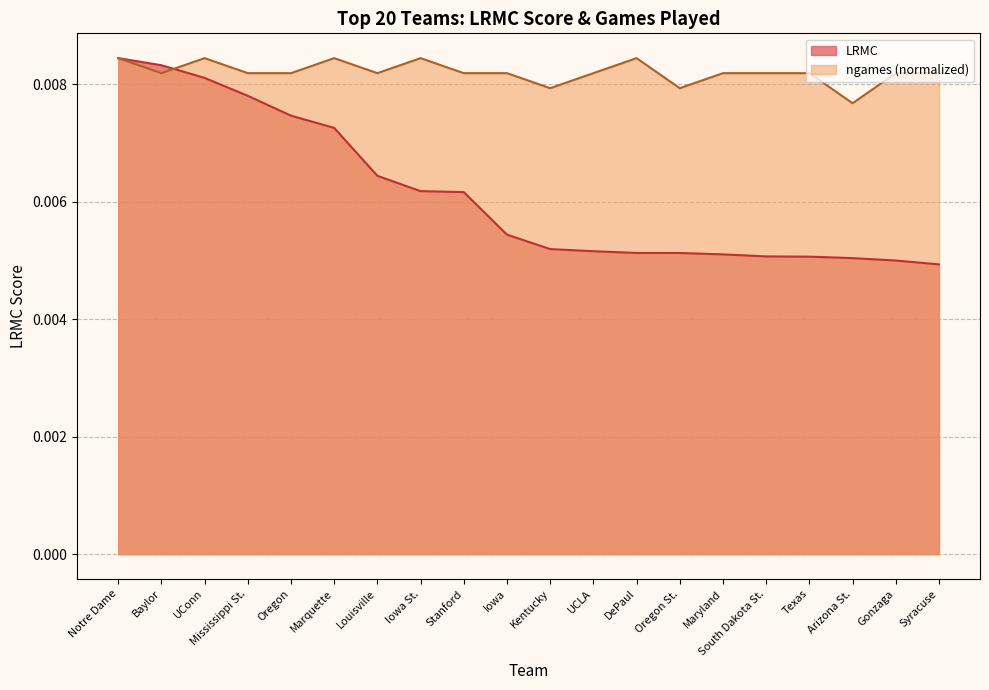

What are all the series names shown in the legend?

LRMC, ngames (normalized)